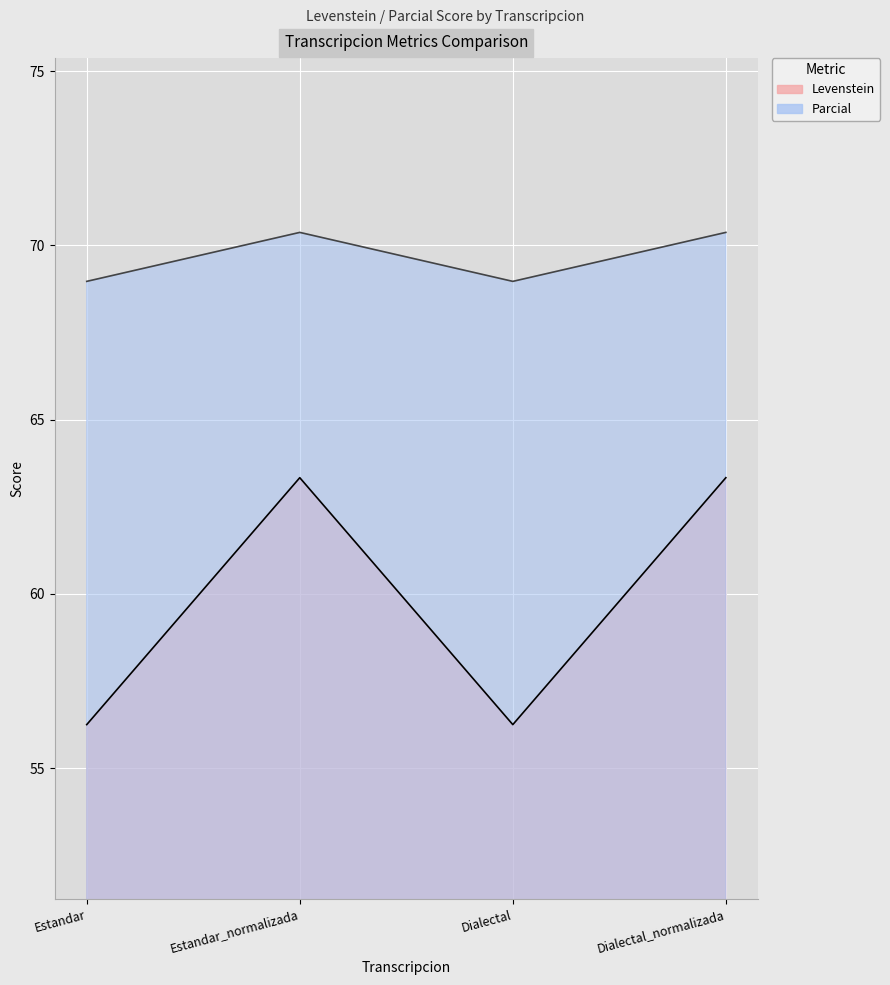

Reading left to right, transcribe all the data shown in this chart.

Levenstein: 56.2	63.3	56.2	63.3
Parcial: 69.0	70.4	69.0	70.4